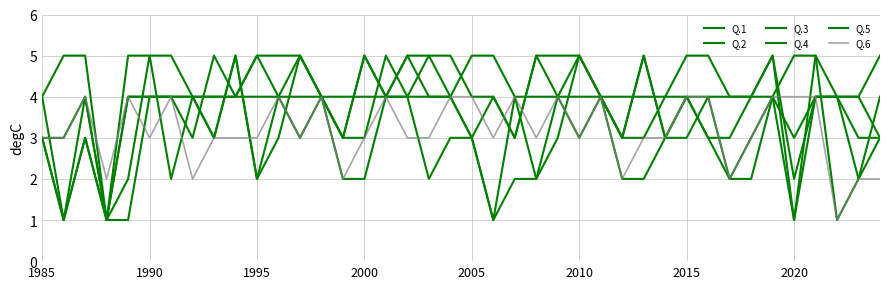

How many times do Q.4 and Q.3 cross each other?

8